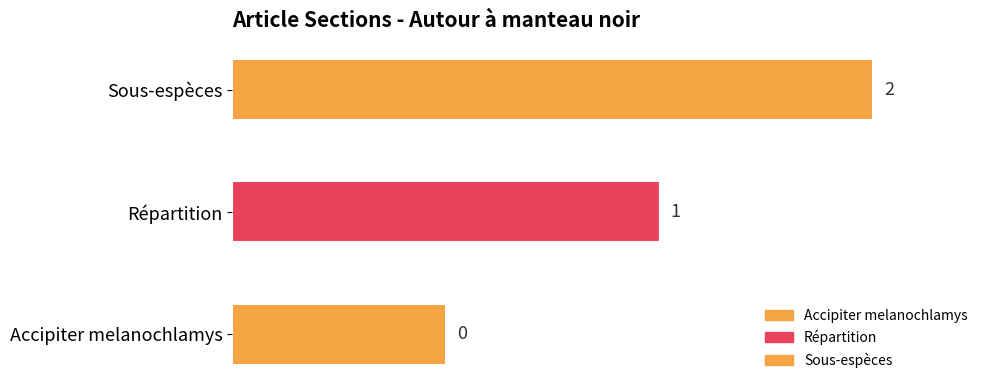

Count the values in the range 0 to 2.

3